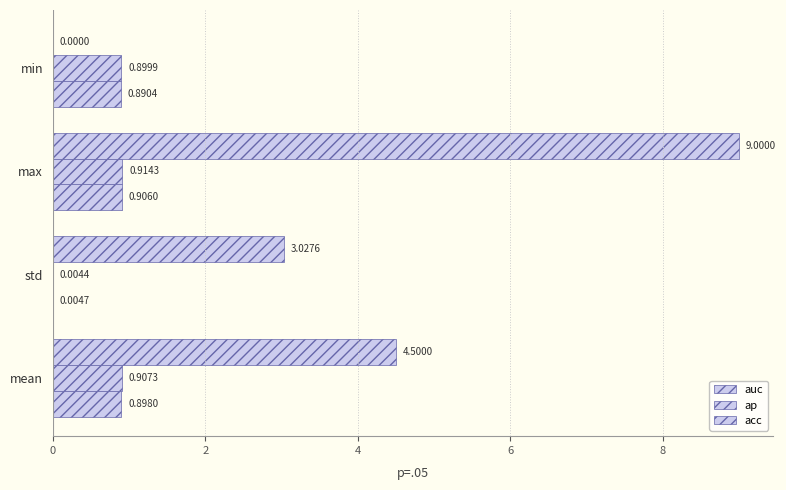

Which series has the largest range (max minus min)?

acc